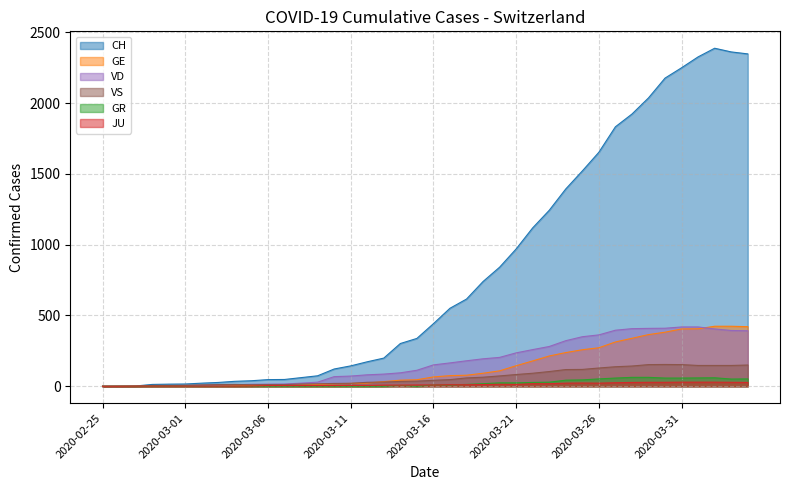

Between 2020-03-03 and 2020-04-03, which is larger?

2020-04-03